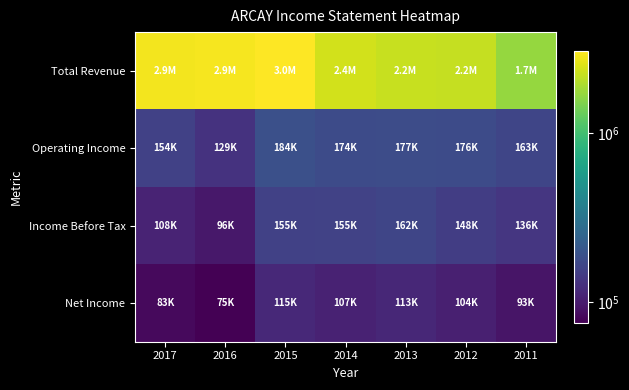

Between 2013 and 2014, which is larger?

2014